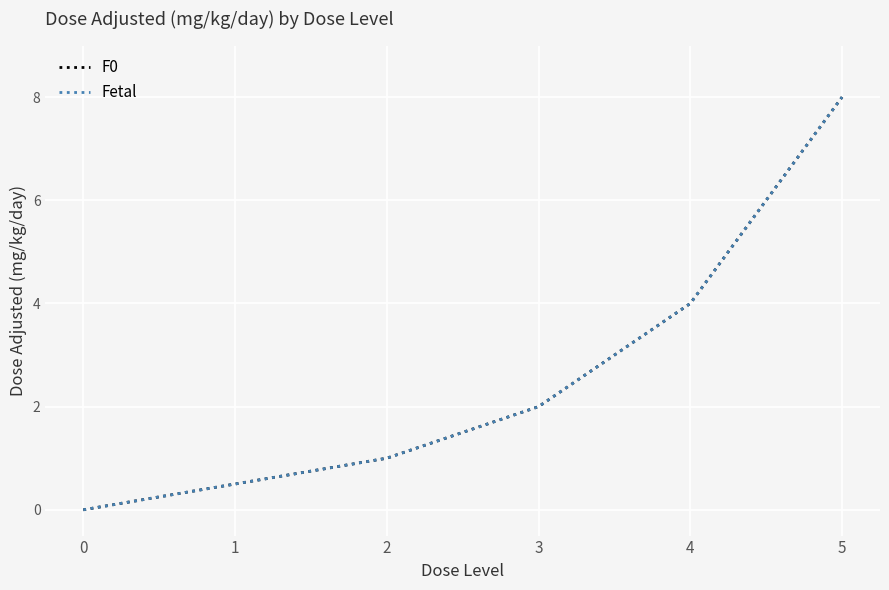

The value of Fetal at 3 is 3.5. True or false?

False